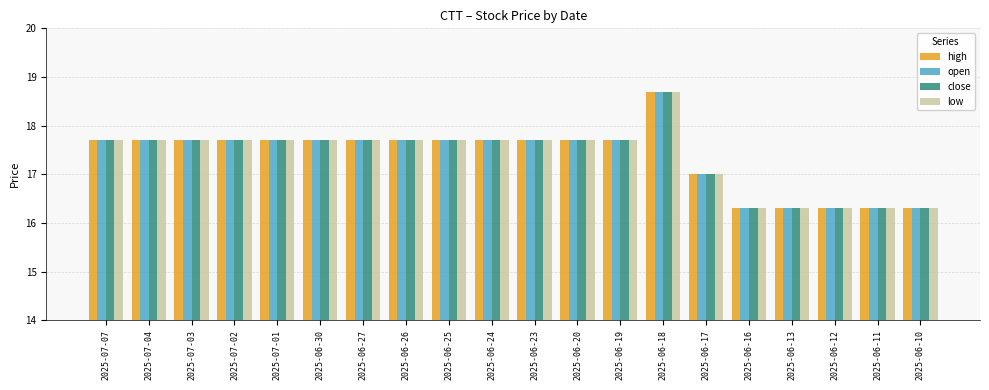

What is the value of the low bar at the 13th from the left?

17.7